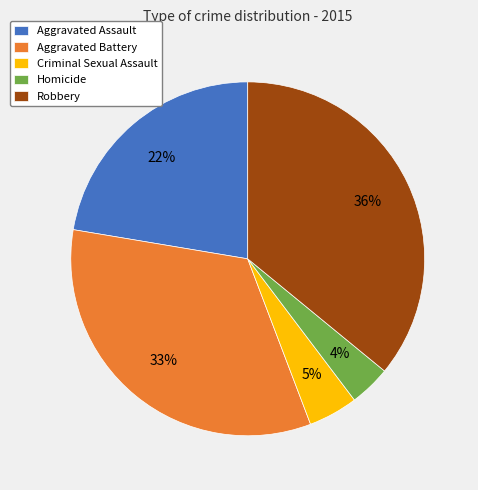

Is Homicide the majority of the pie?

No